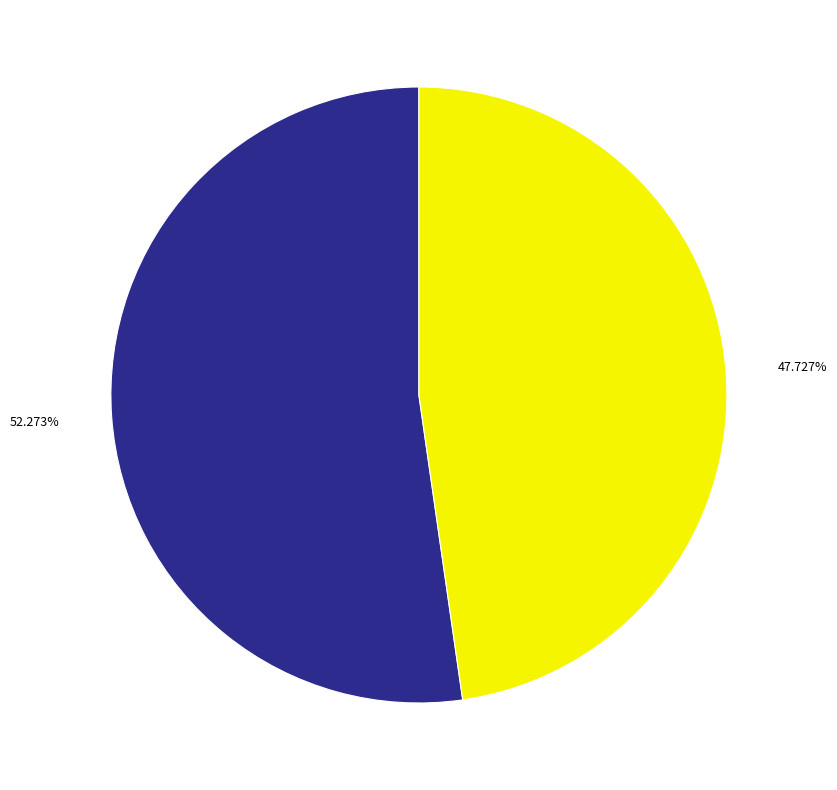

Is there a majority slice in this chart?

Yes